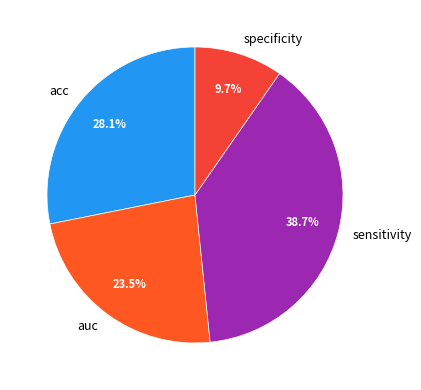

Which has a higher value, auc or specificity?

auc